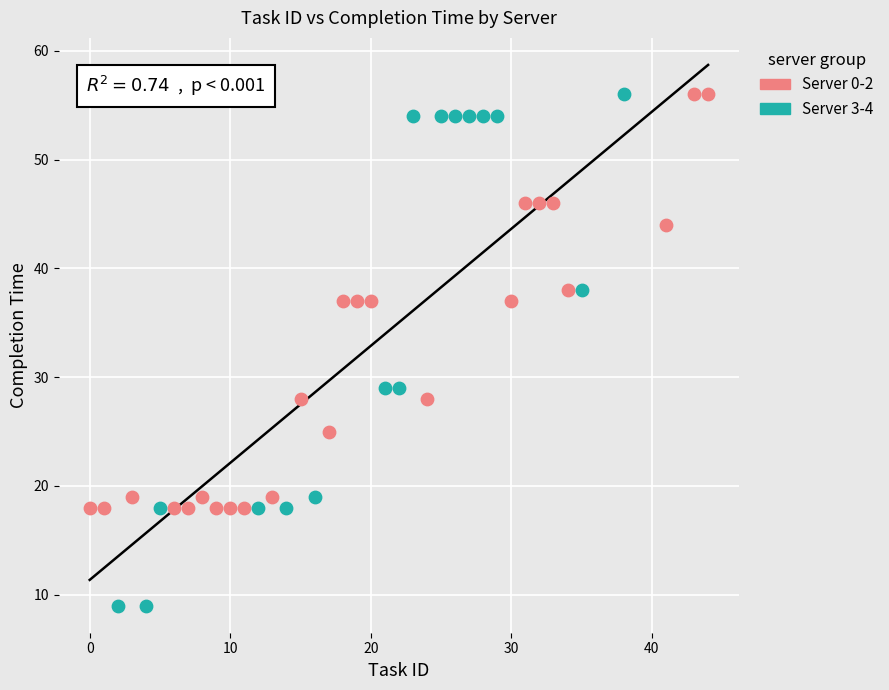

Which series contains the lowest Y value?

Server 3-4